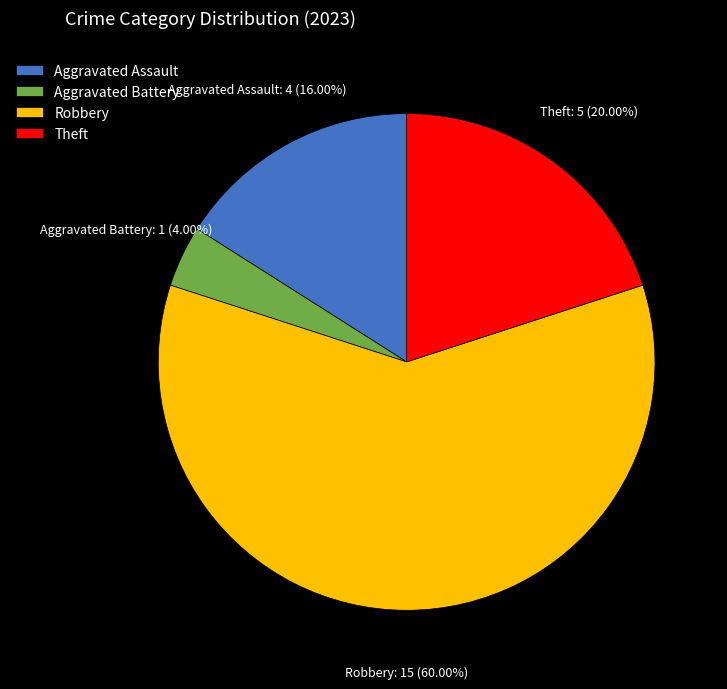

To the nearest percent, what percentage of the pie is Robbery?

60%